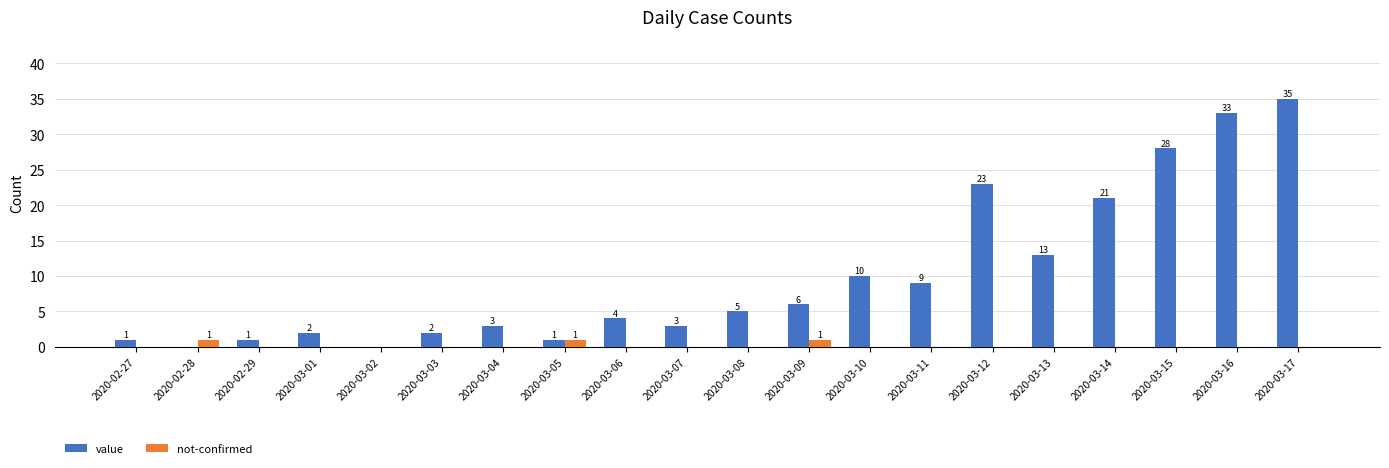

What are all the series names shown in the legend?

value, not-confirmed